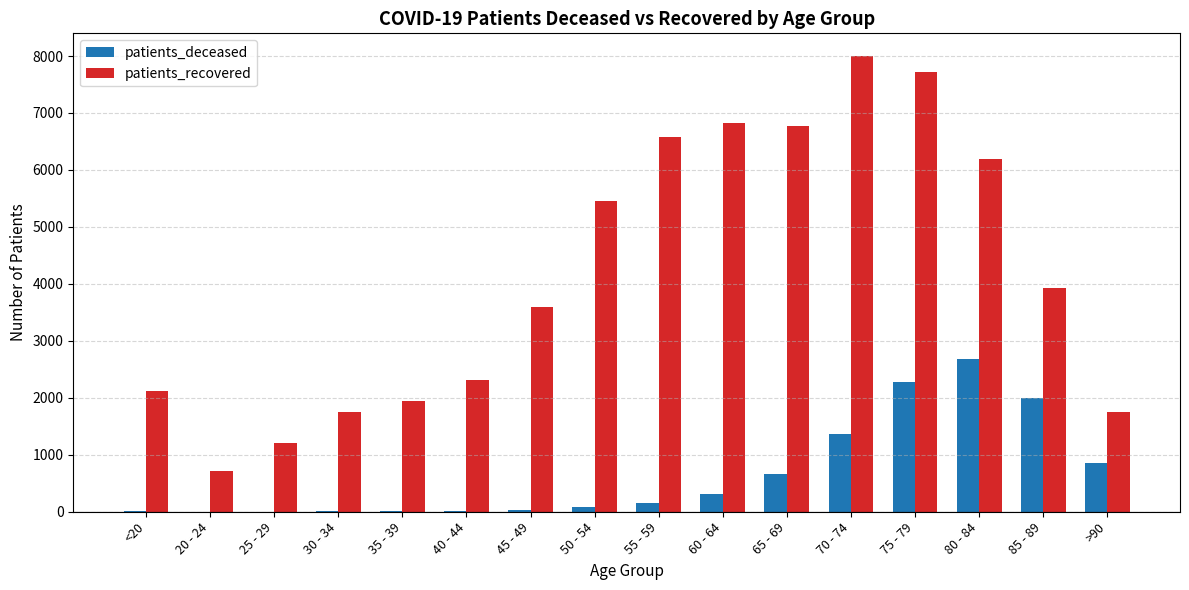

At which category is the sum across all series the highest?

75 - 79